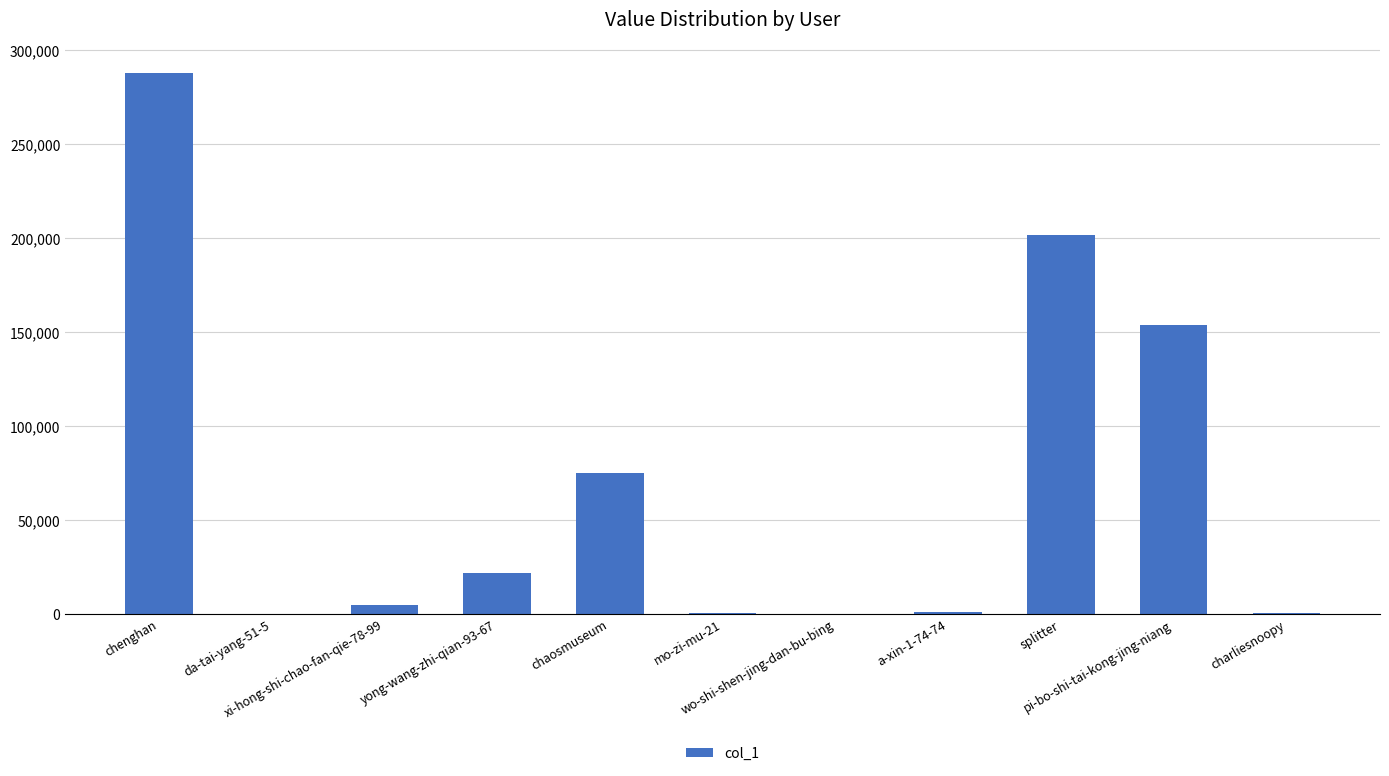

Between chaosmuseum and yong-wang-zhi-qian-93-67, which is larger?

chaosmuseum